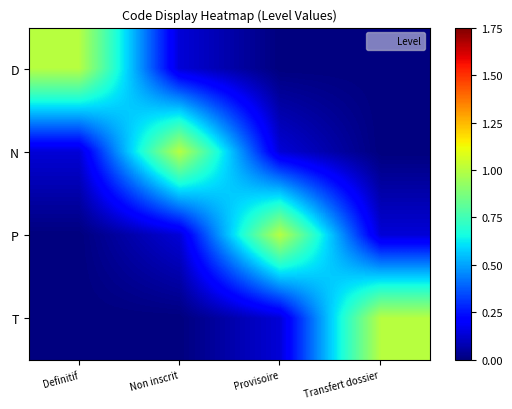

At Definitif, list the series in order from largest to smallest.

D, N, P, T